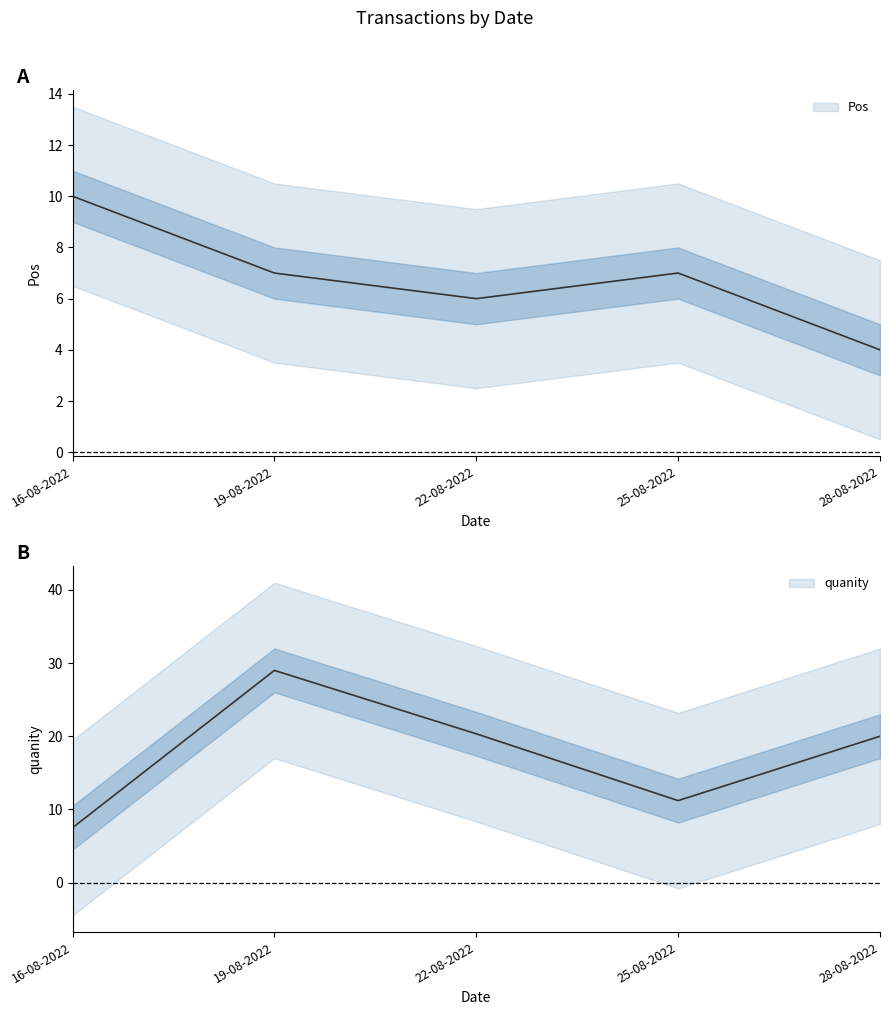

What is the sum of all values?

88.0